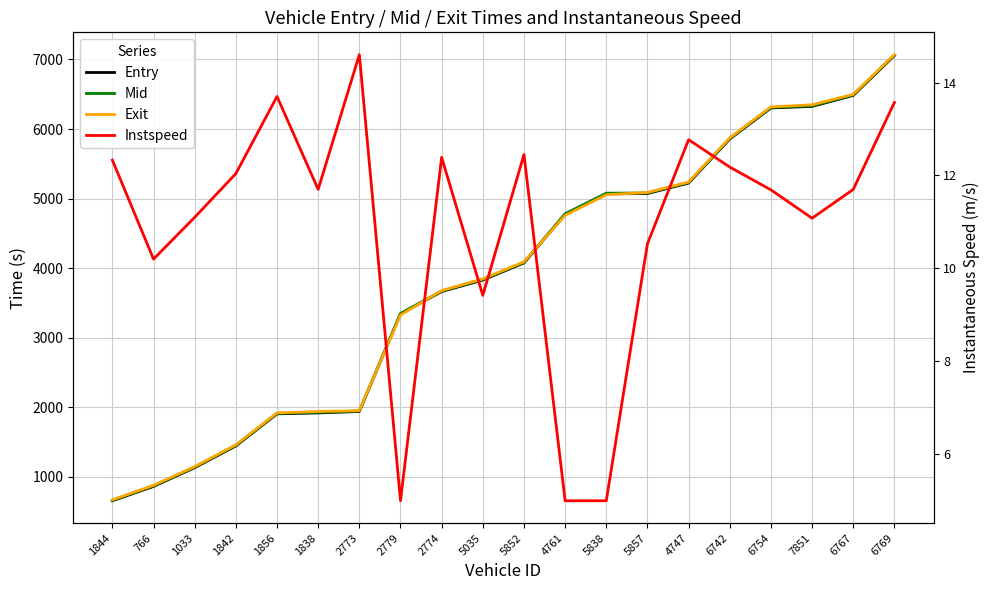

At which label does Exit first exceed 4090?

5852